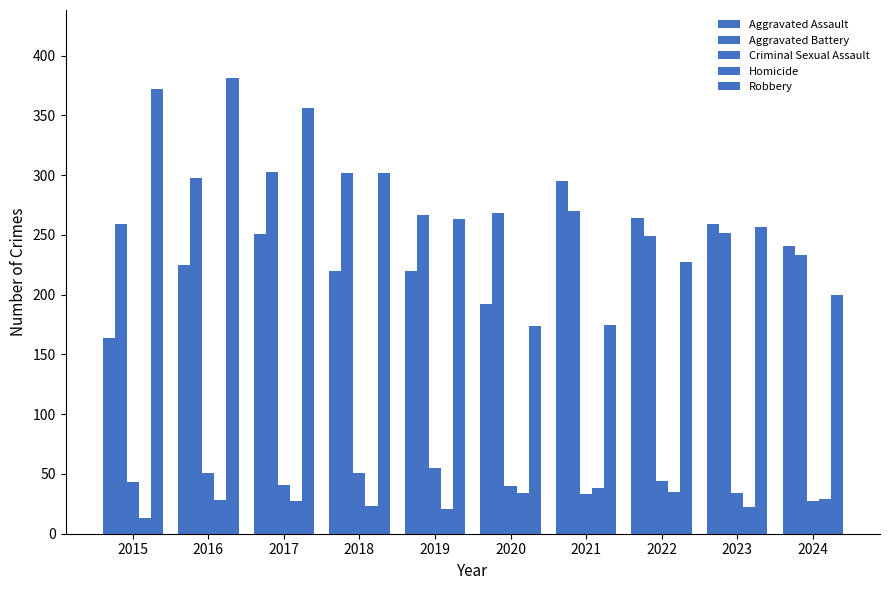

What is the total value across all series at 2016?

983